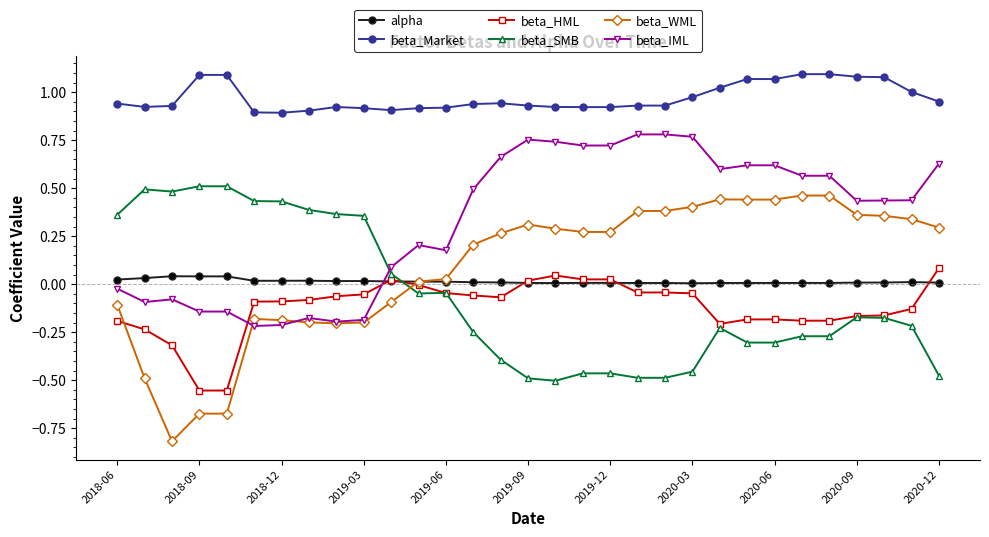

Count the number of categories in the chart.

31